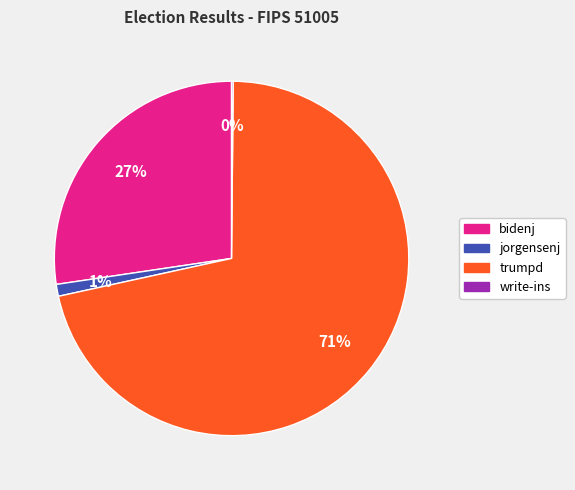

Combined, do bidenj and trumpd account for over 50%?

Yes